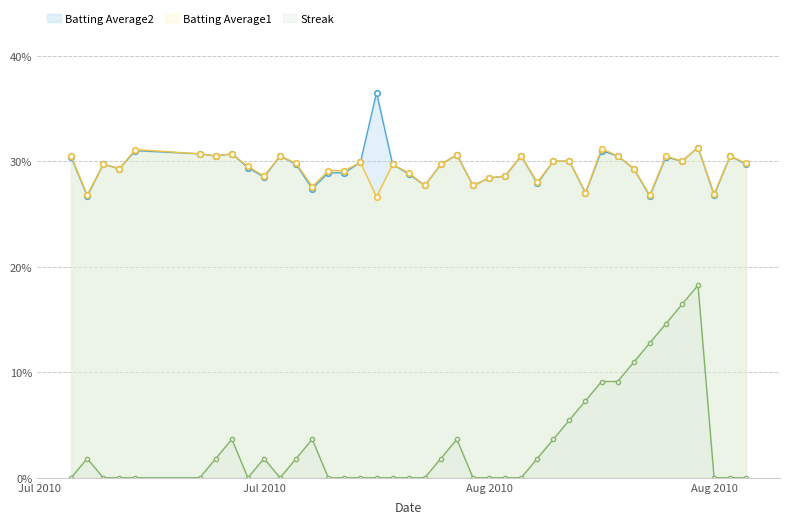

At which label does Streak reach its peak?

2010-08-15